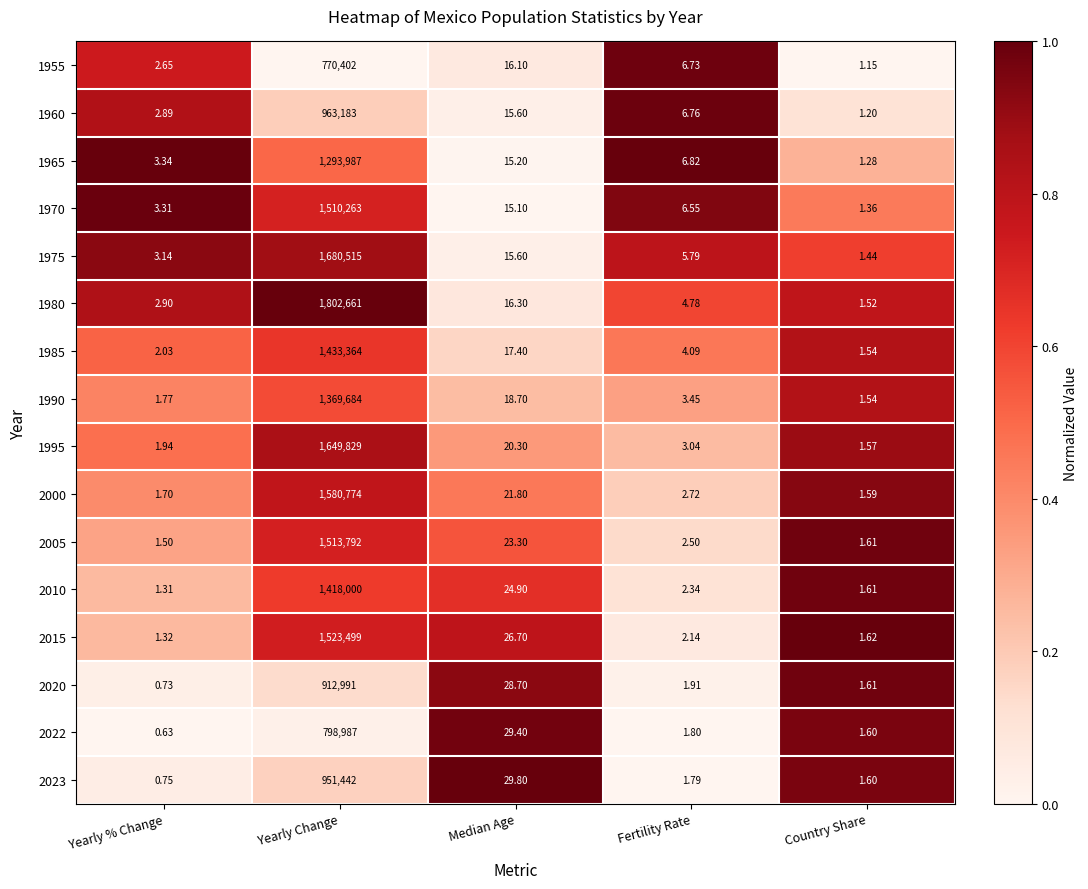

Rank the categories by 1965 value from highest to lowest.

Yearly Change, Median Age, Fertility Rate, Yearly % Change, Country Share